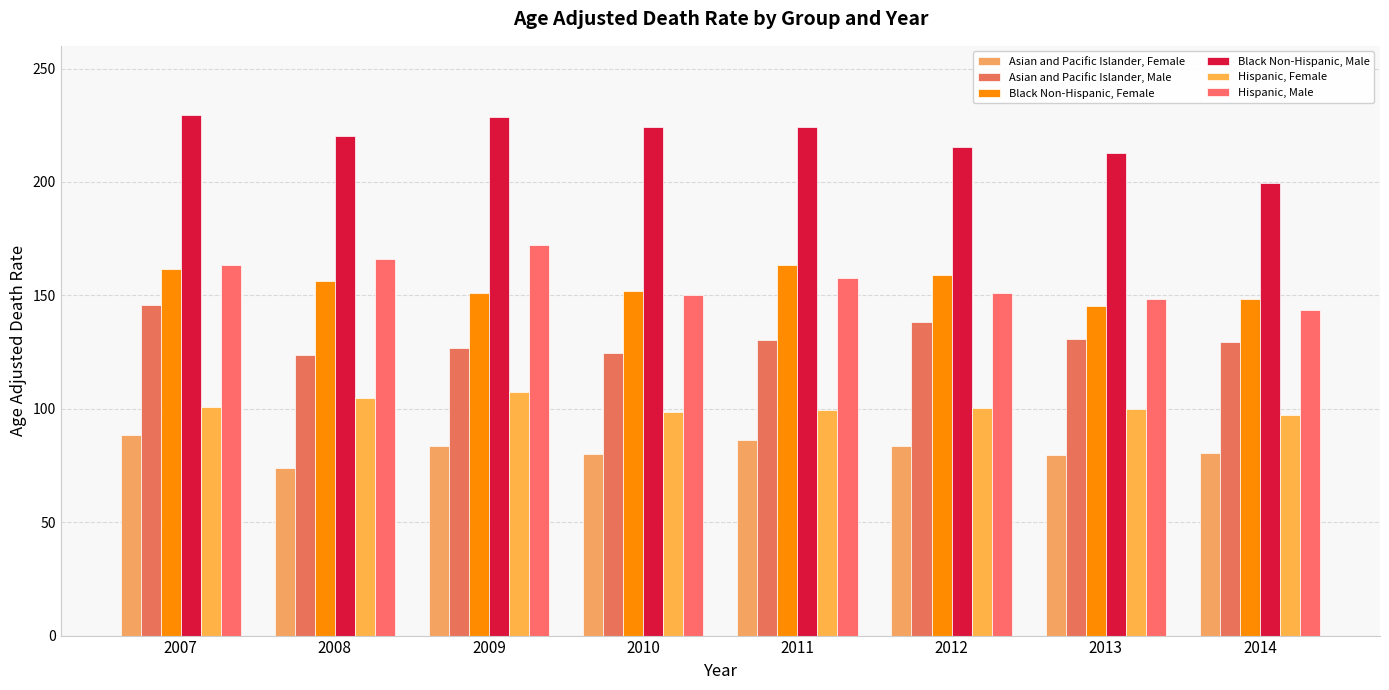

Which category has the lowest value across all series?

2008